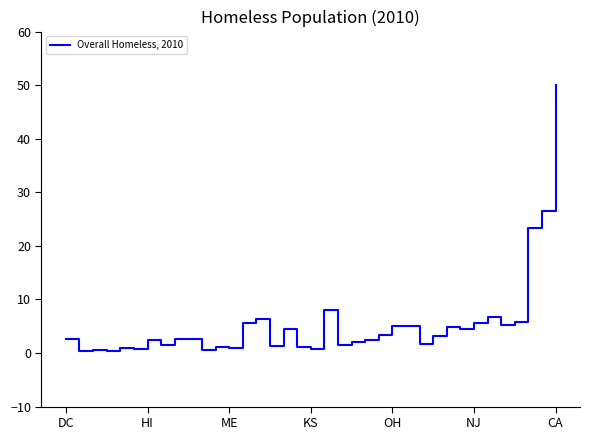

What is the average value?

5.5